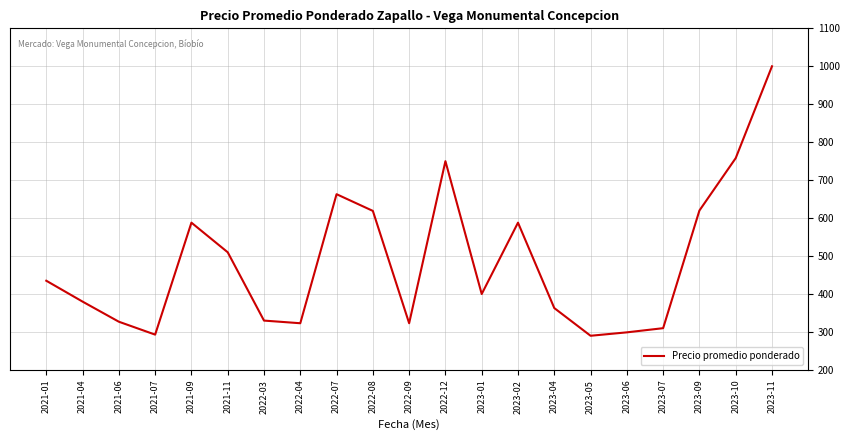

What is the ratio of the value at 2023-11 to the value at 2021-07?

3.4